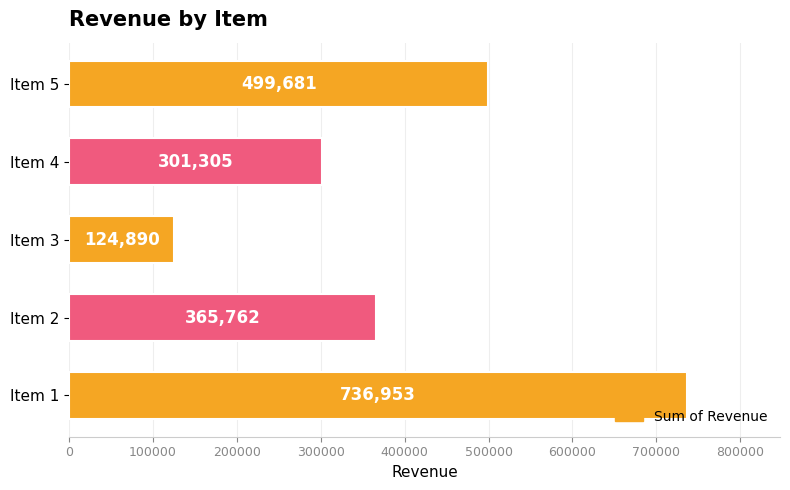

What is the difference between the maximum and second lowest values?

435648